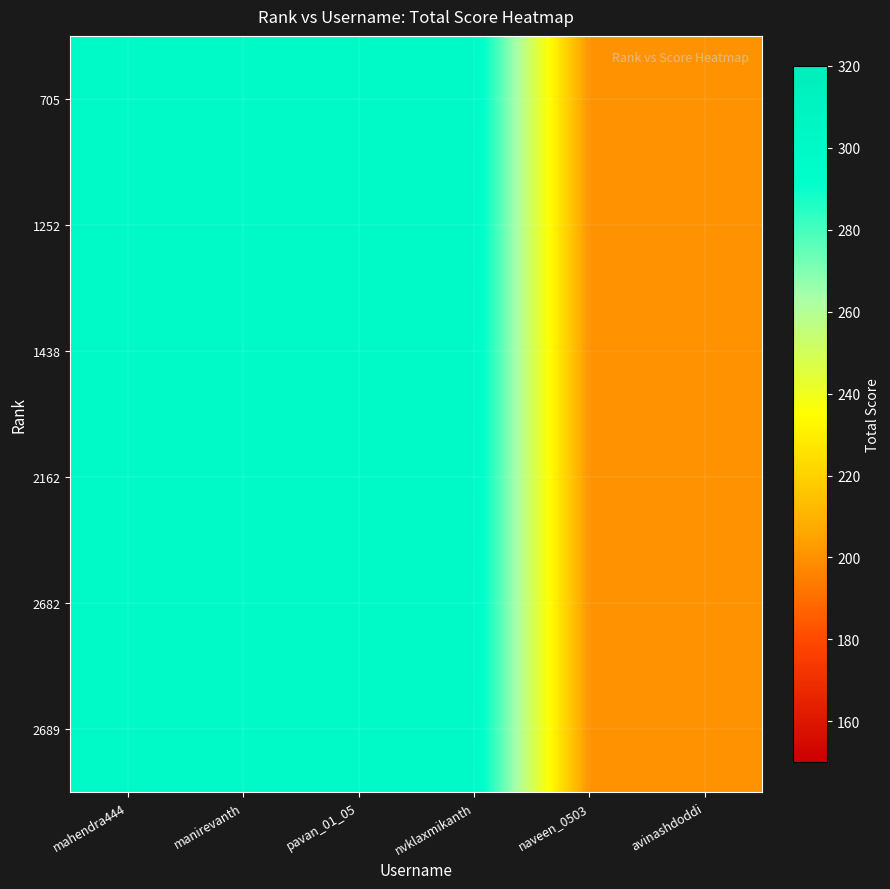

What is the total value across all series at pavan_01_05?

1800